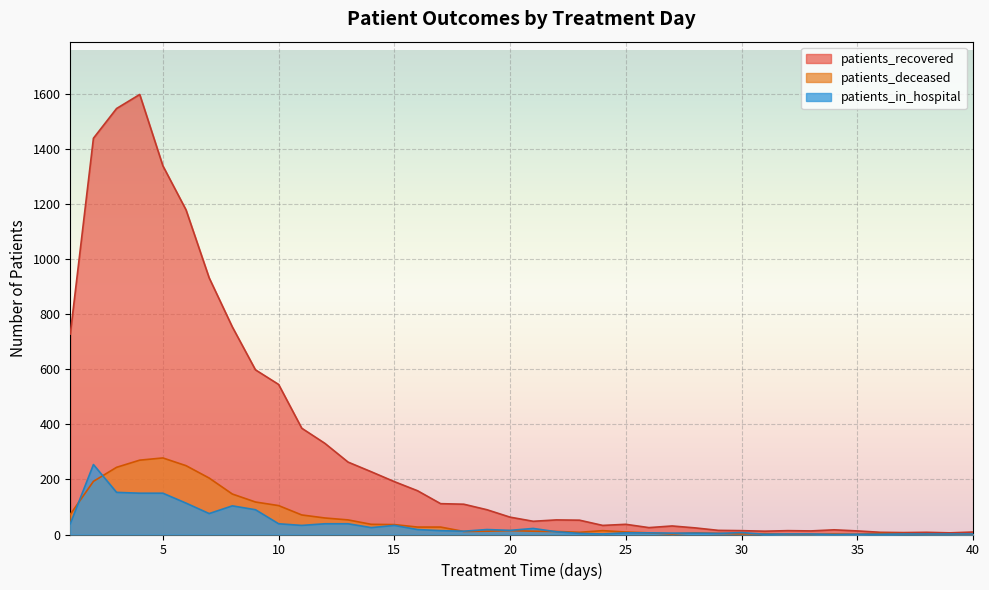

Reading left to right, transcribe all the data shown in this chart.

patients_recovered: 1=728	2=1439	3=1547	4=1598	5=1339	6=1179	7=932	8=754	9=598	10=545	11=386	12=331	13=263	14=228	15=192	16=159	17=112	18=110	19=90	20=63	21=48	22=53	23=52	24=33	25=37	26=25	27=31	28=24	29=15	30=14	31=12	32=14	33=13	34=17	35=13	36=8	37=7	38=8	39=6	40=9
patients_deceased: 1=73	2=193	3=244	4=270	5=278	6=250	7=205	8=147	9=118	10=105	11=71	12=60	13=53	14=37	15=36	16=27	17=27	18=11	19=12	20=14	21=12	22=11	23=8	24=14	25=9	26=6	27=2	28=6	29=4	30=2	31=3	32=1	33=1	34=2	35=1	36=4	37=3	38=2	39=2	40=0
patients_in_hospital: 1=39	2=254	3=153	4=150	5=150	6=114	7=76	8=104	9=90	10=39	11=33	12=39	13=39	14=25	15=33	16=18	17=14	18=12	19=18	20=15	21=22	22=10	23=4	24=2	25=6	26=6	27=5	28=5	29=4	30=7	31=1	32=2	33=2	34=0	35=1	36=1	37=2	38=2	39=2	40=2